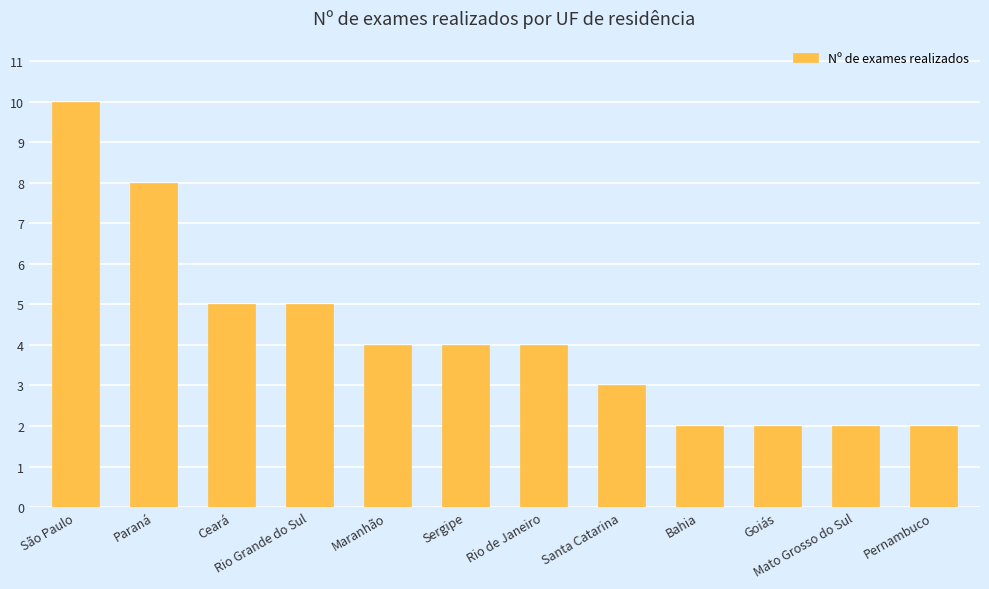

What is the label of the 1st bar from the right?

Pernambuco